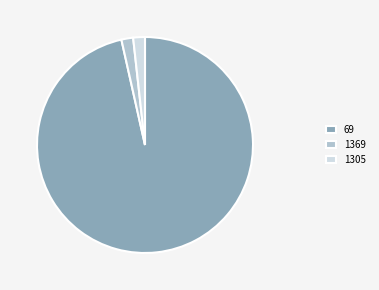

Count the number of slices in the pie.

3